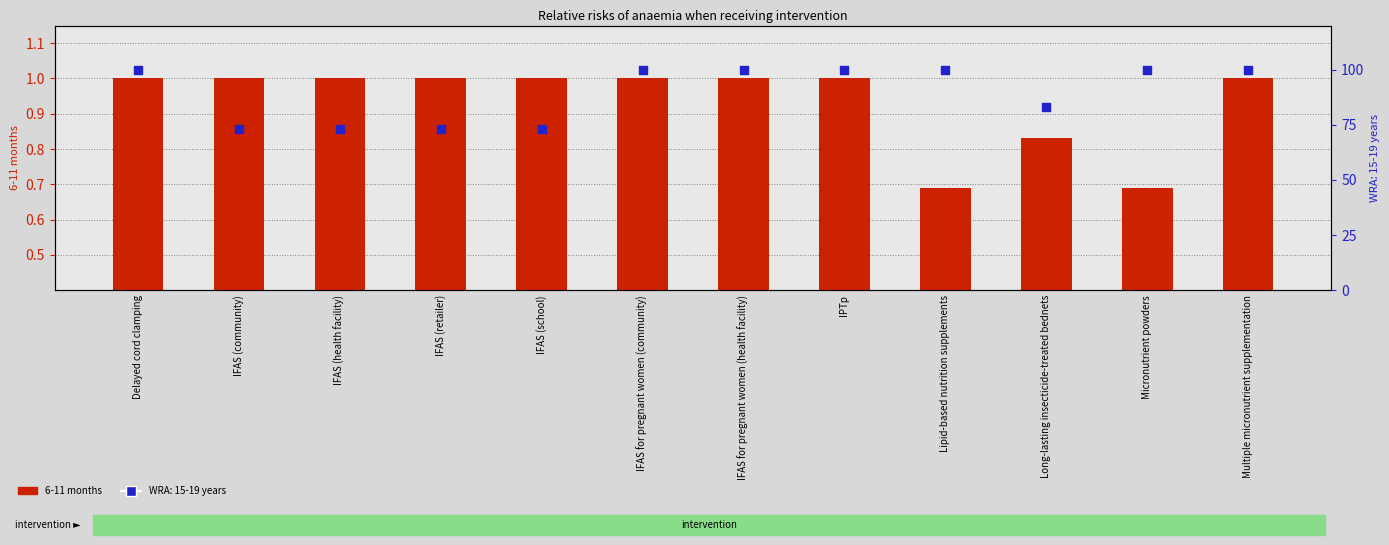

Which has a higher value, Delayed cord clamping or Lipid-based nutrition supplements?

Delayed cord clamping